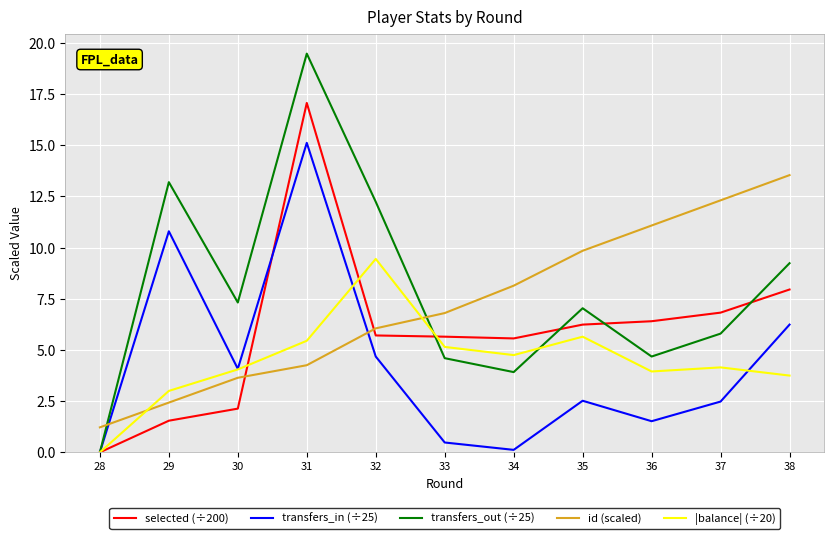

Which series has the largest total across all categories?

transfers_out (÷25)